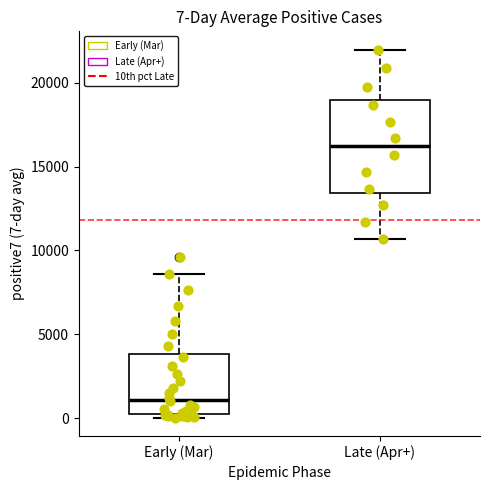

Comparing the boxes themselves (not the whiskers), which one is the tallest?

Late (Apr+)